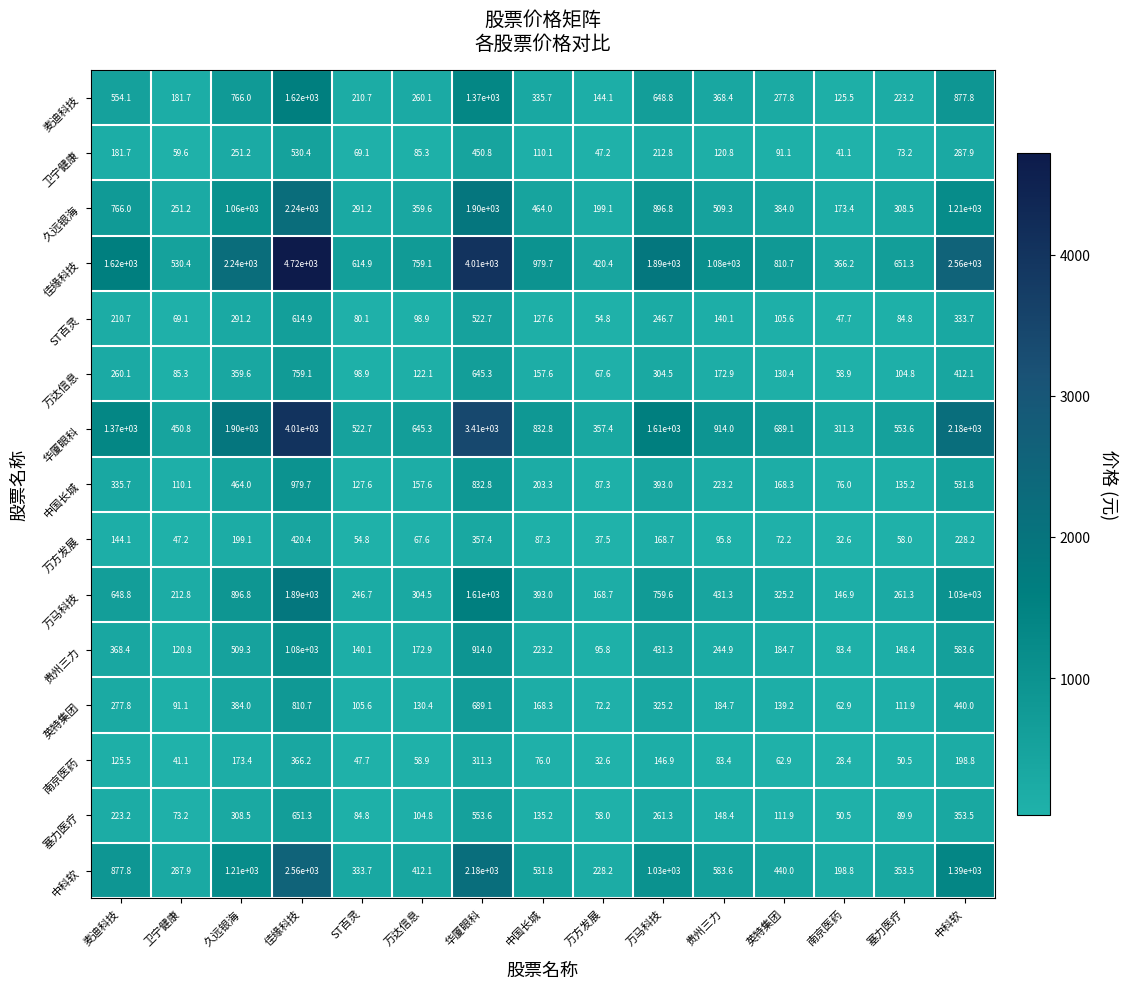

What is the difference between the highest and lowest values at 佳缘科技?

4353.8